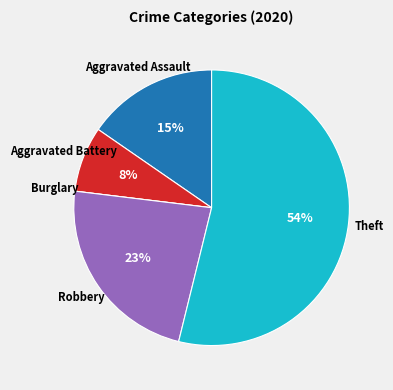

What is the largest slice in the pie chart?

Theft